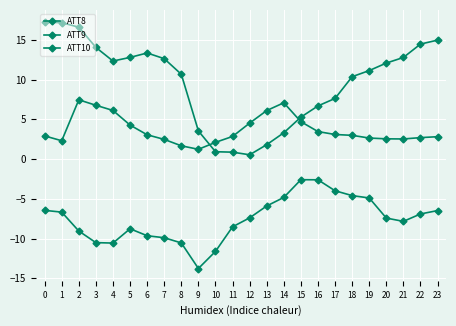

How many intersections are there between ATT9 and ATT8?

2